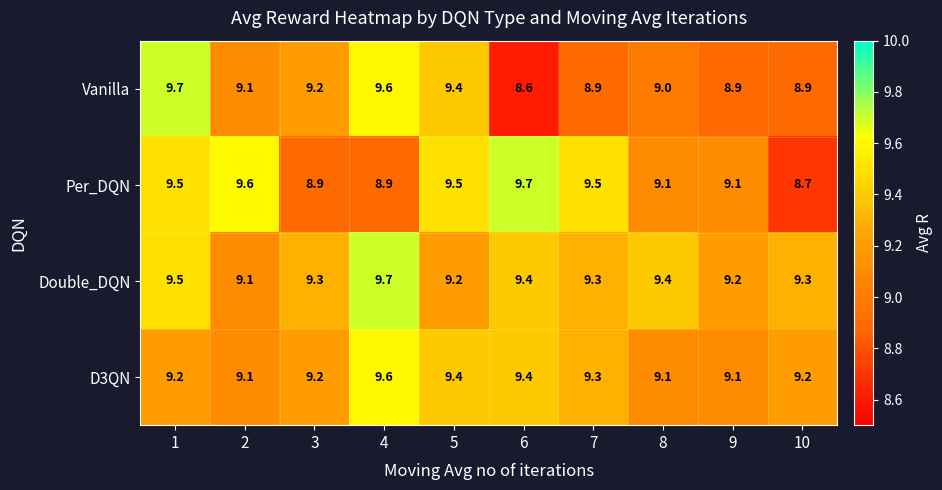

What is the difference between the highest and lowest values at 4?

0.8